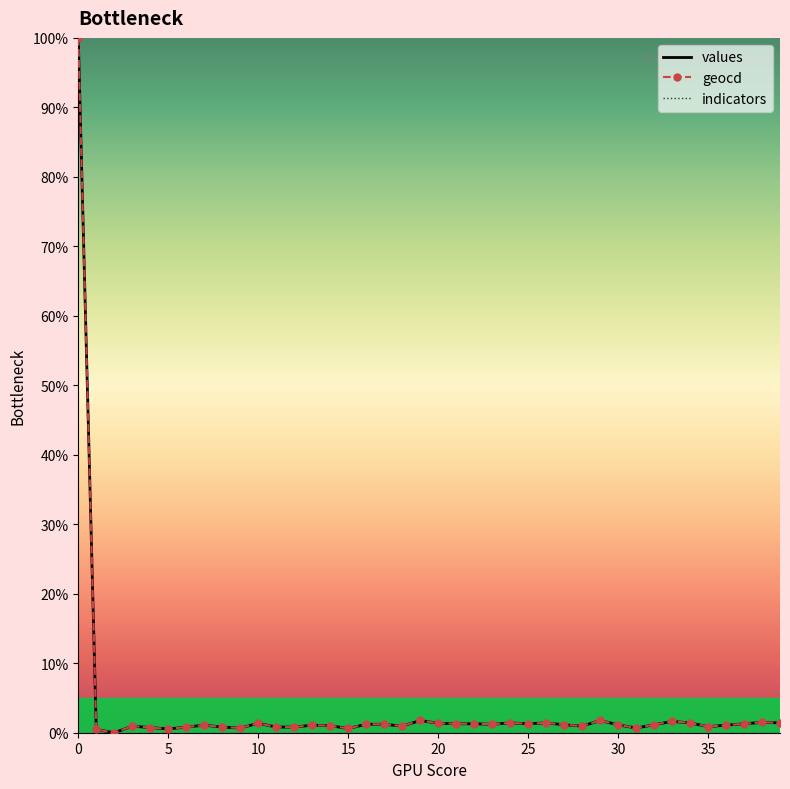

At how many categories does at least one series exceed 66?

1